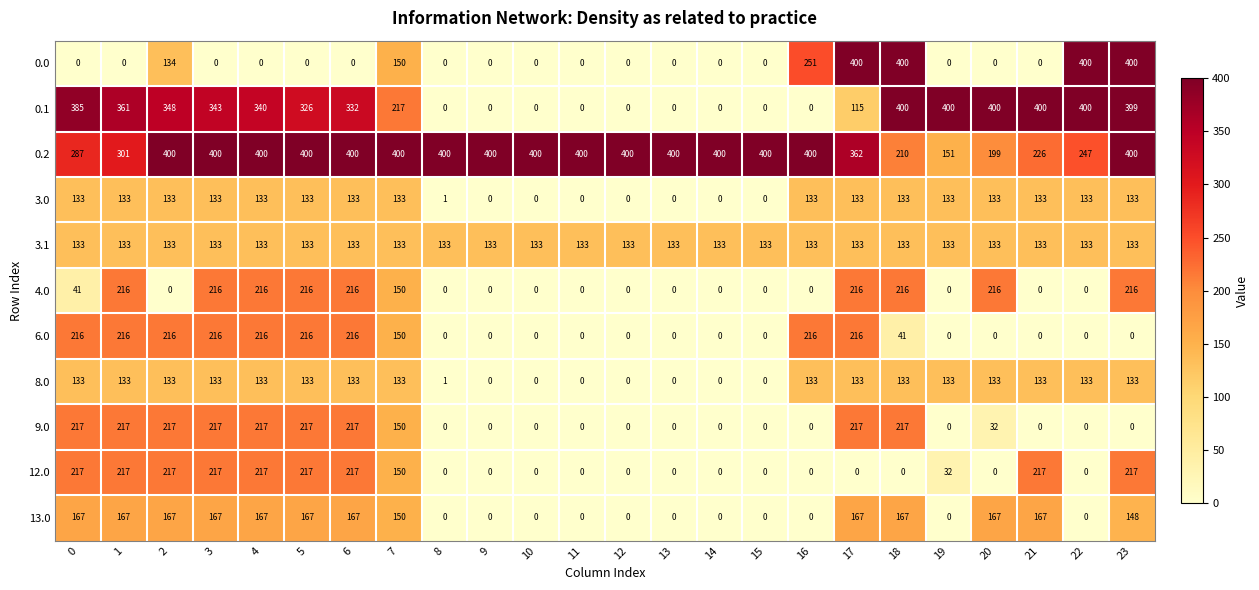

What is the difference between the highest and lowest values at 11?

400